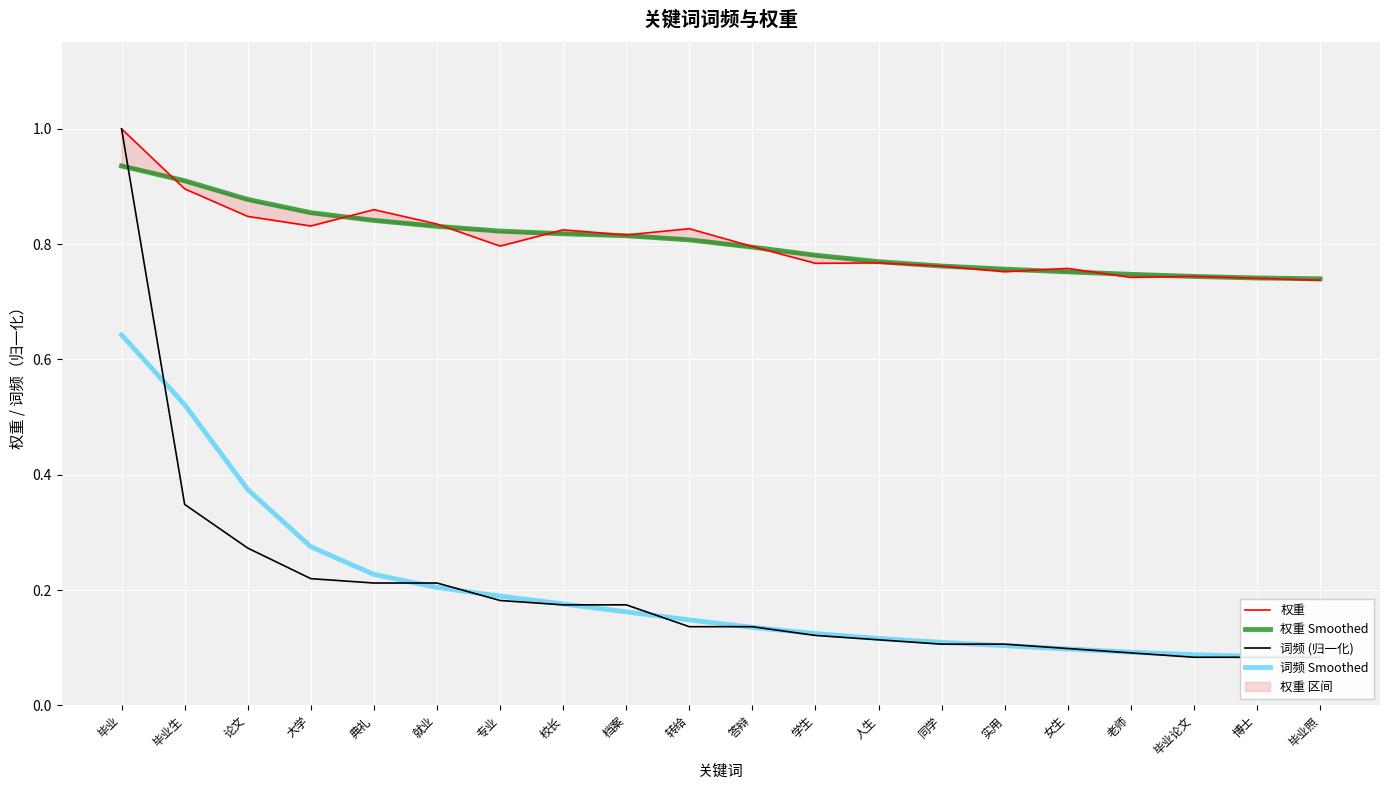

How many lines are shown in the chart?

4